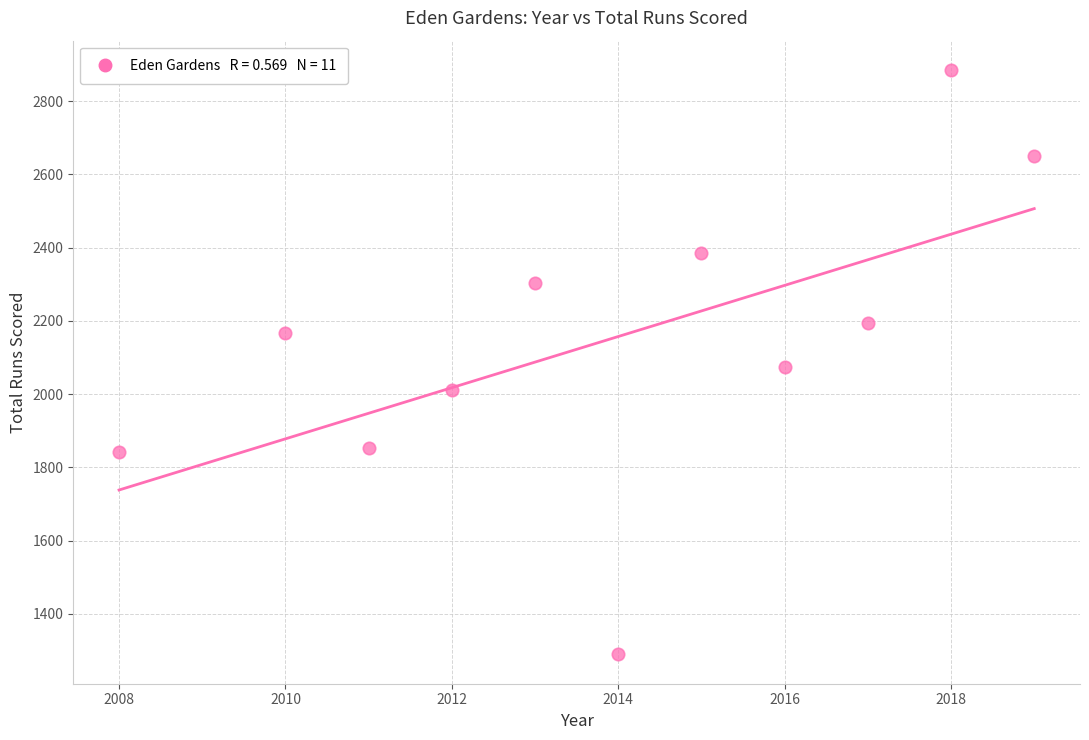

What is the average Y value?

2151